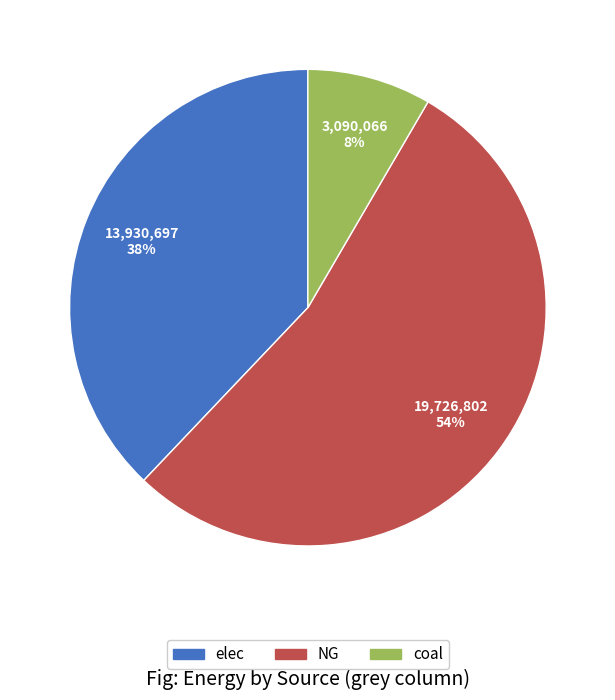

Rank the categories by value from highest to lowest.

NG, elec, coal